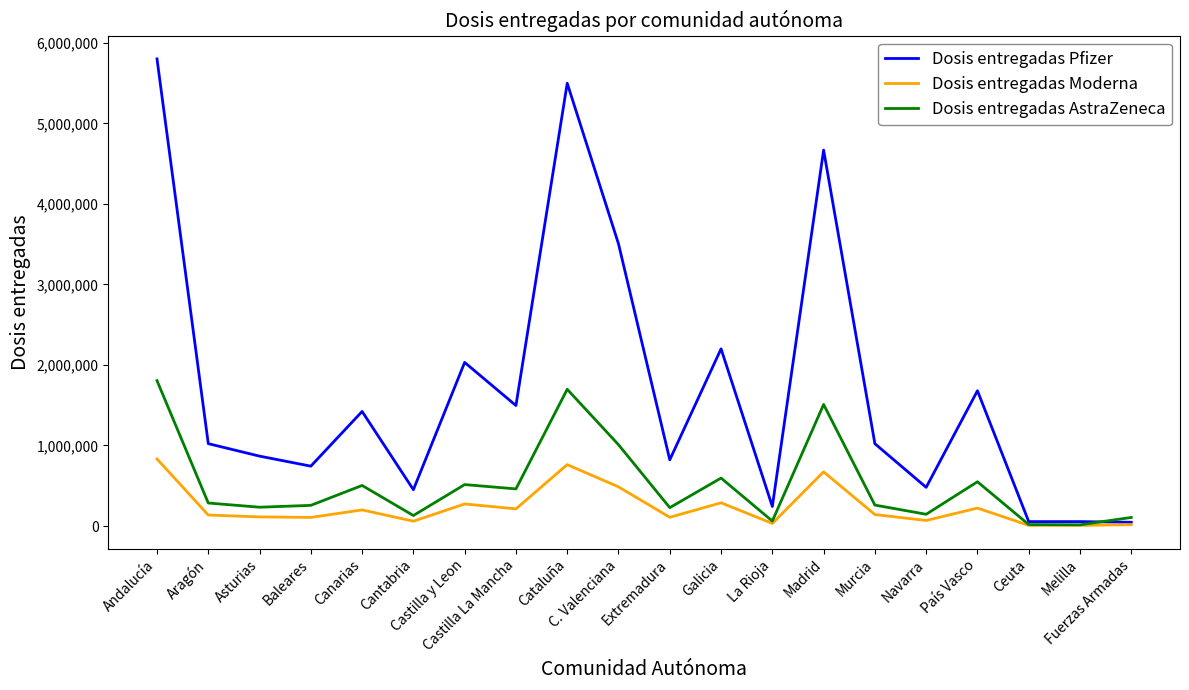

Which series has the widest spread of values?

Dosis entregadas Pfizer